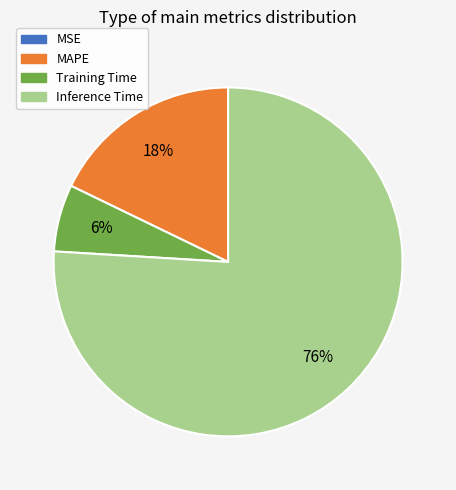

The Inference Time slice represents 76% of the pie. True or false?

True